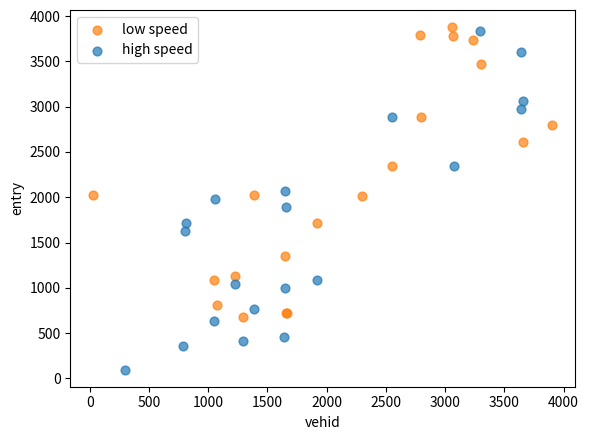

Which series has the largest Y range (max minus min)?

high speed